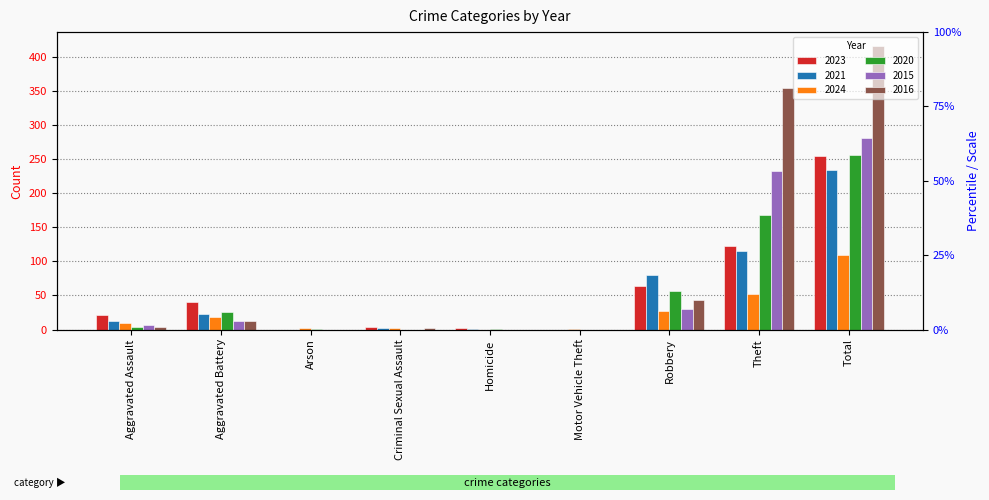

Does the chart contain stacked bars?

No